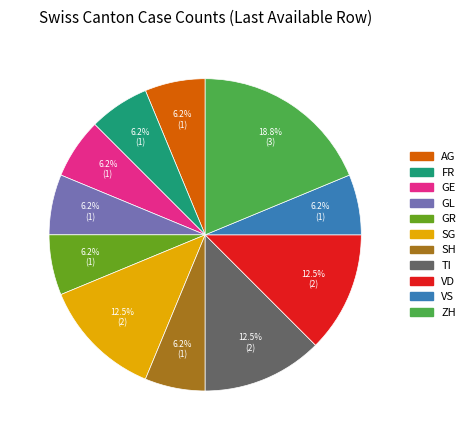

How much of the chart is everything except TI?

87.5%